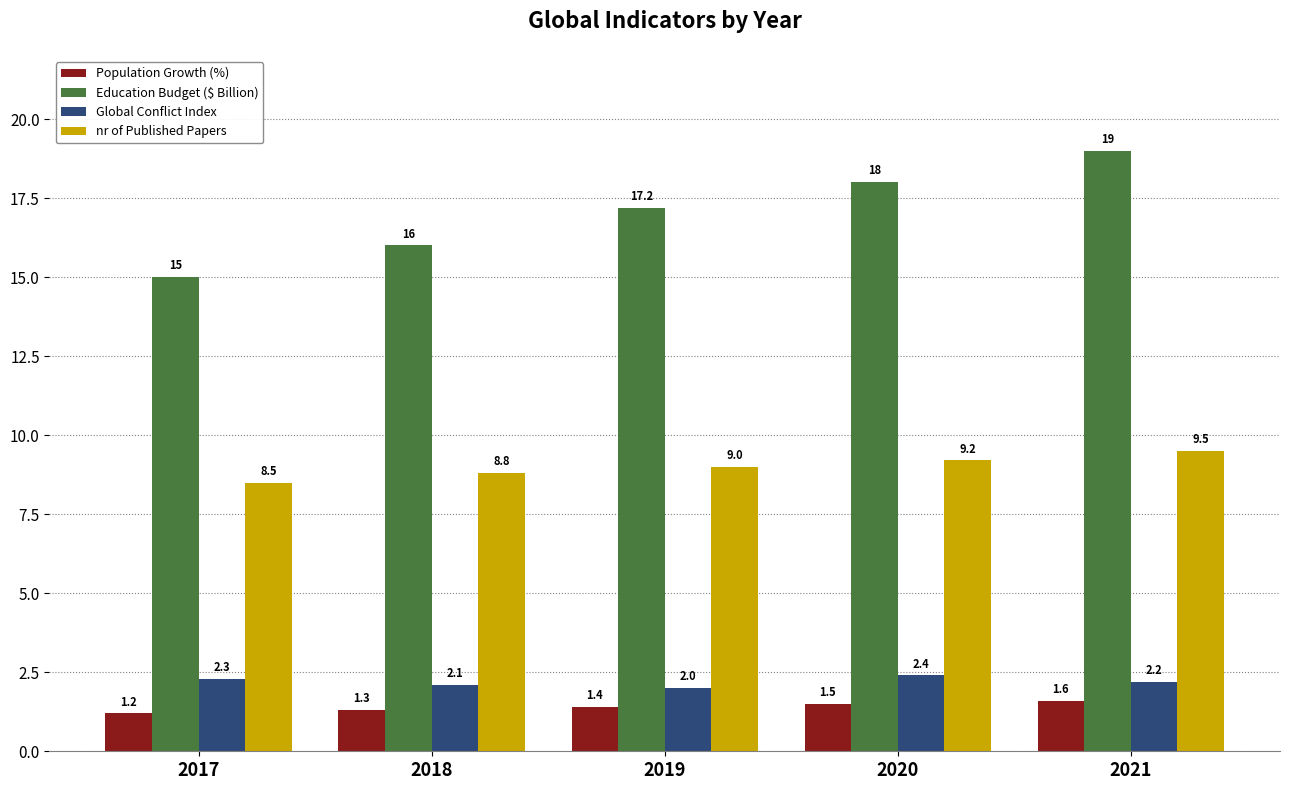

True or false: nr of Published Papers has a value of 14.1 at 2017.

False